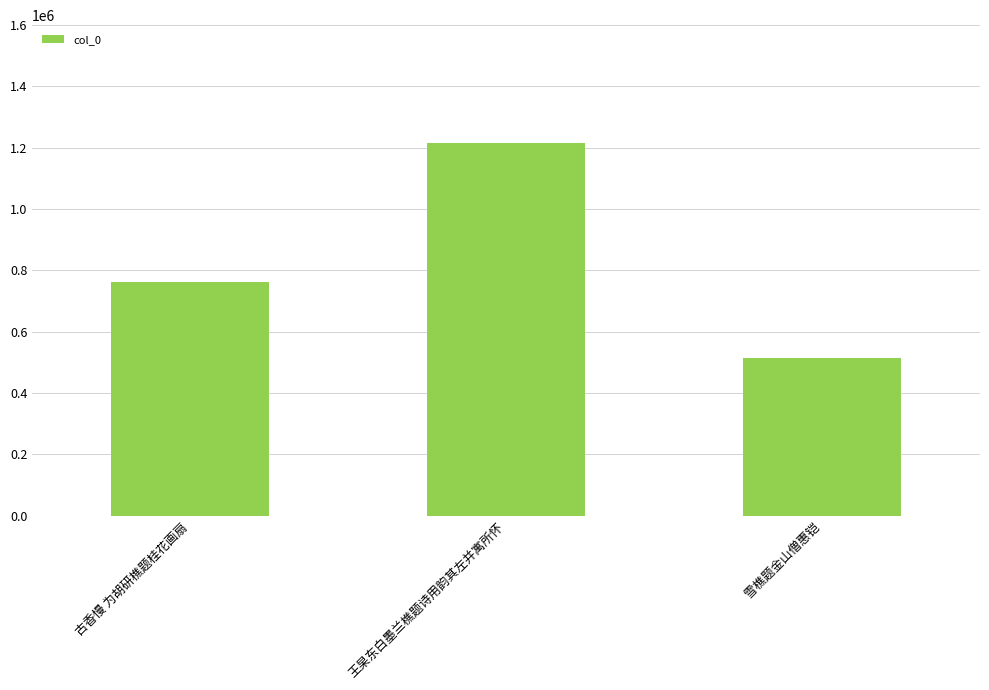

The chart shows a value of 512969 at 雪樵题金山僧惠铠. True or false?

True